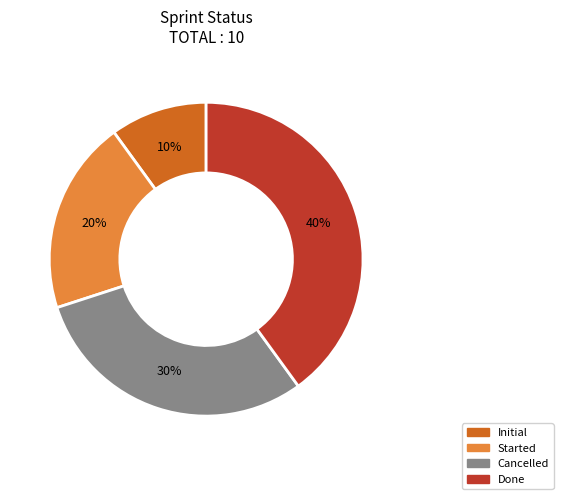

What percentage is the Initial slice, to the nearest percent?

10%